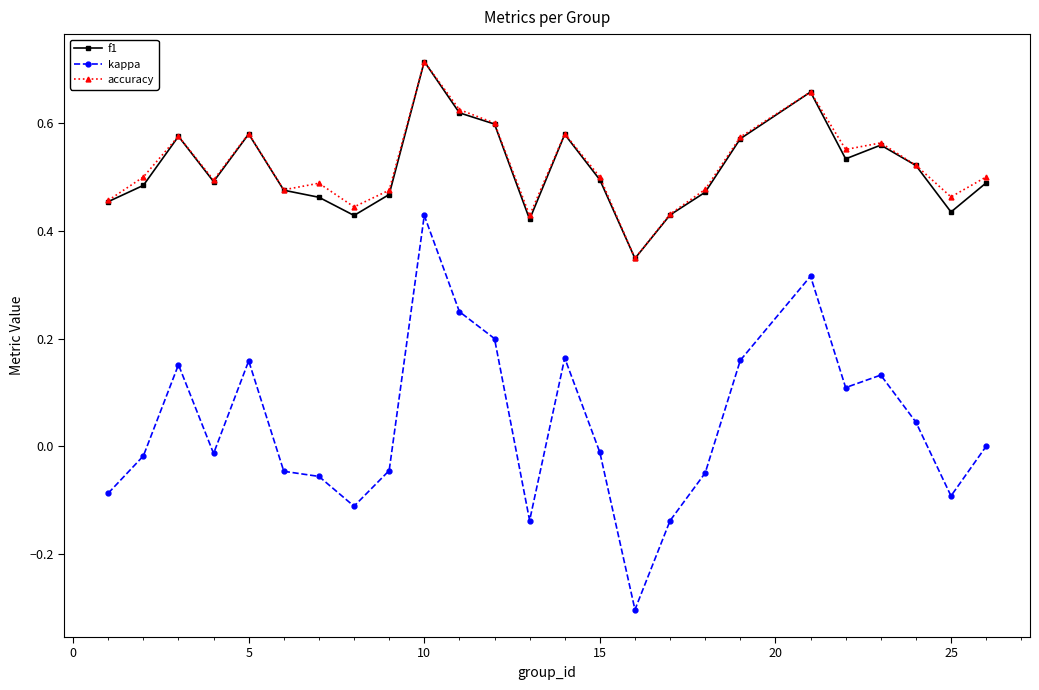

What is the sum of all accuracy values?

13.0